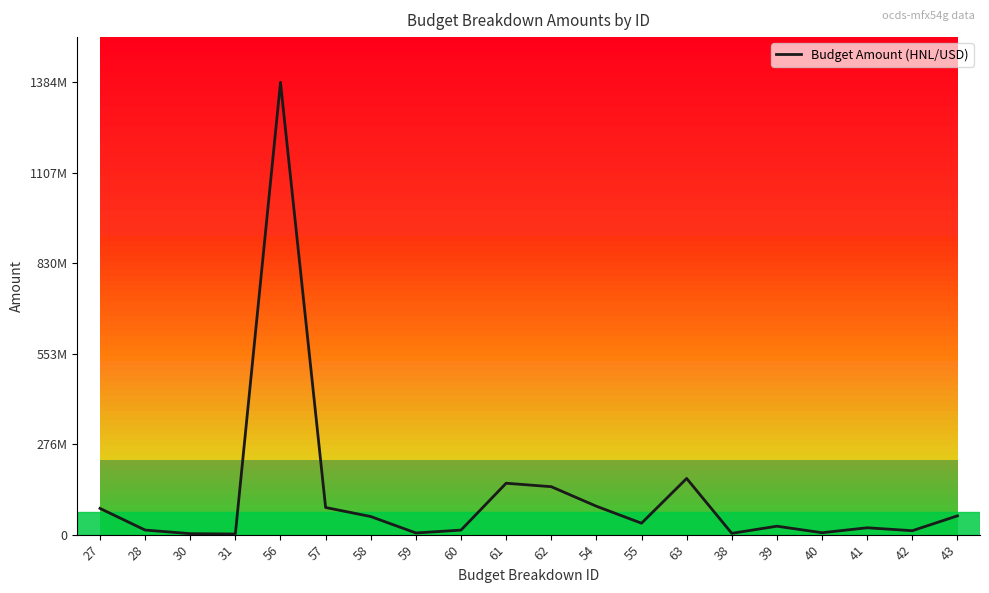

Reading left to right, what are all the values shown in this chart?

80280400	14000000	2951595	1932080	1384224047	83053442	55368961	5121628	13842240	157299354	146727749	86931080	34957493	171922654	3957838	25795000	5840000	20954785	12028000	57511738